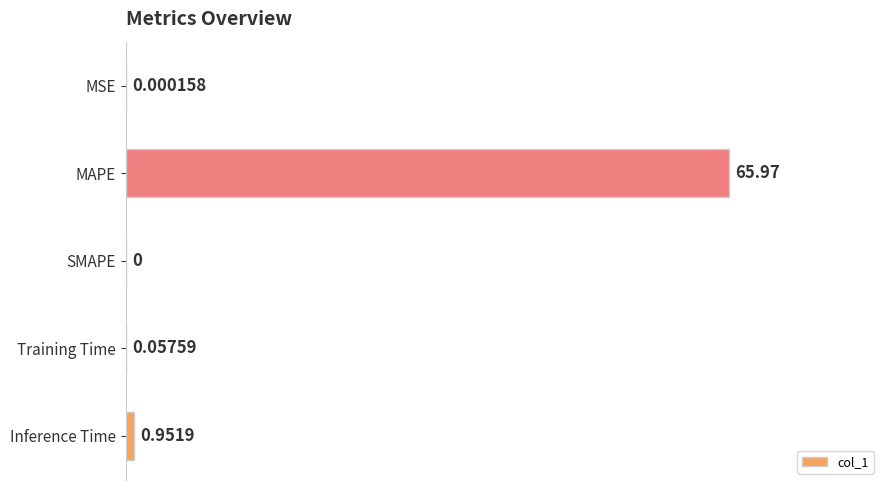

Between Training Time and SMAPE, which is larger?

Training Time